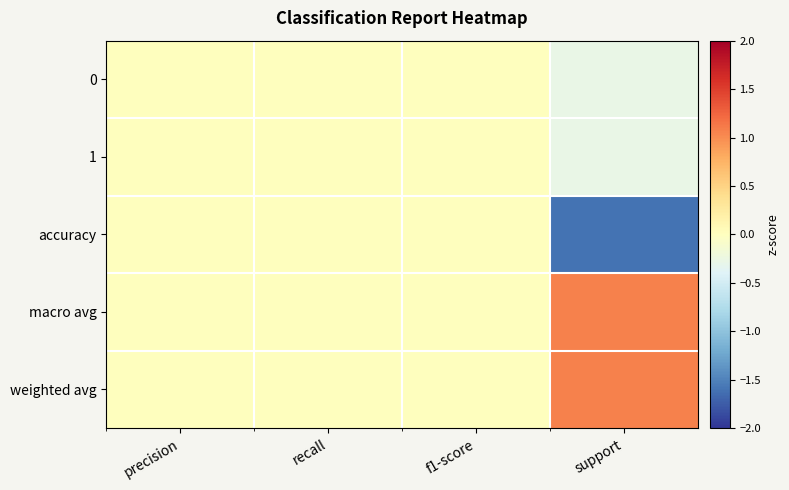

What is the spread (max minus min) of values at support?

2.7